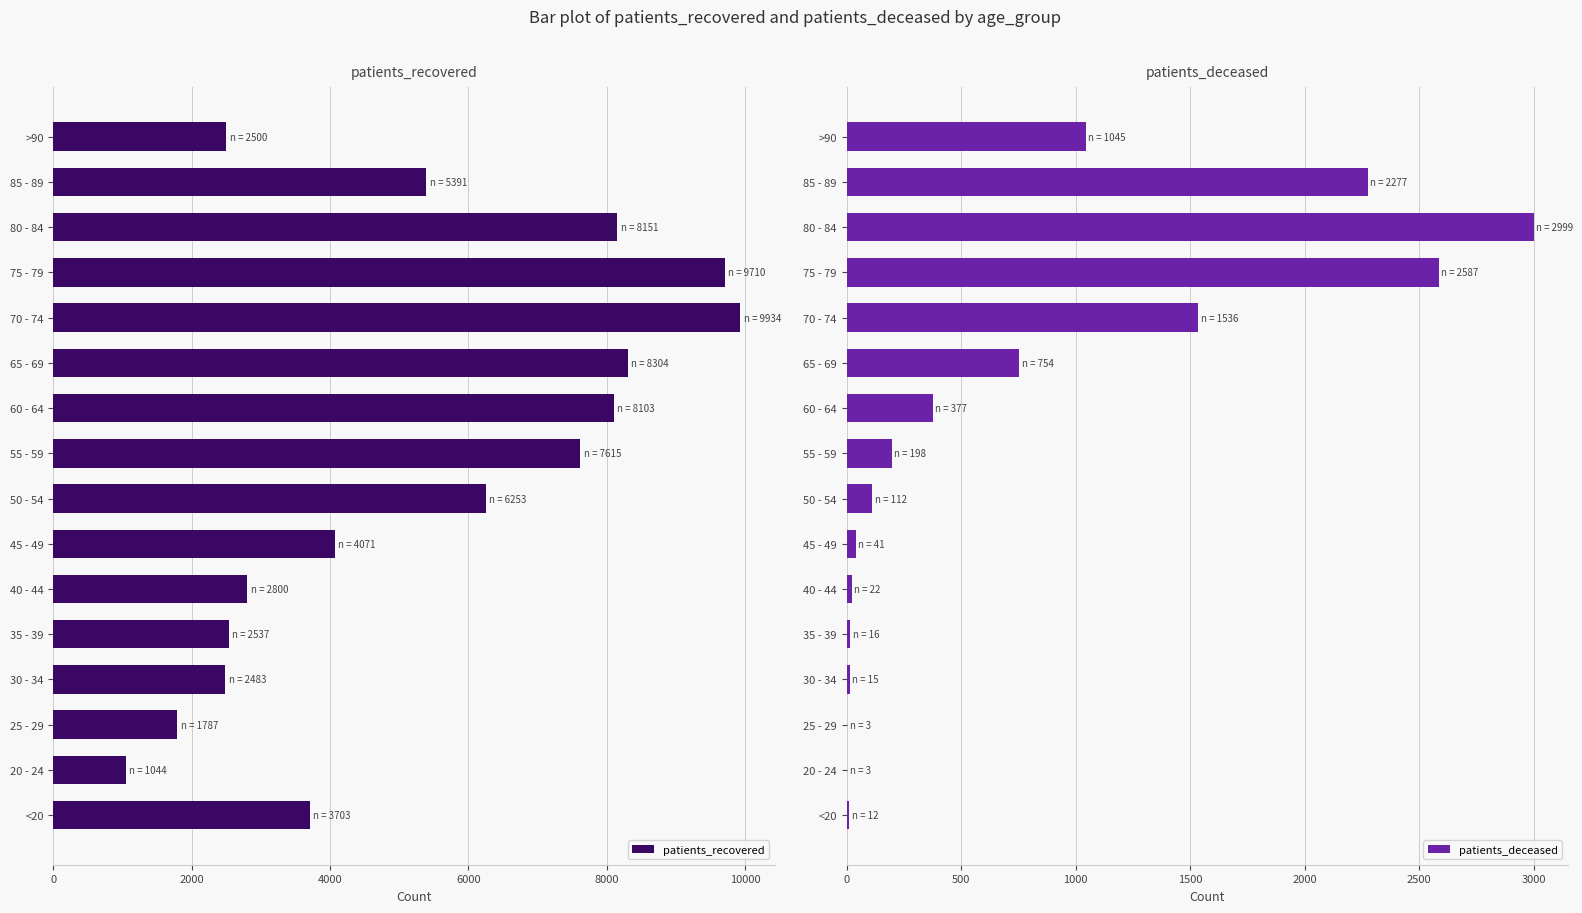

How many values in the patients_recovered series are below 5391?

8